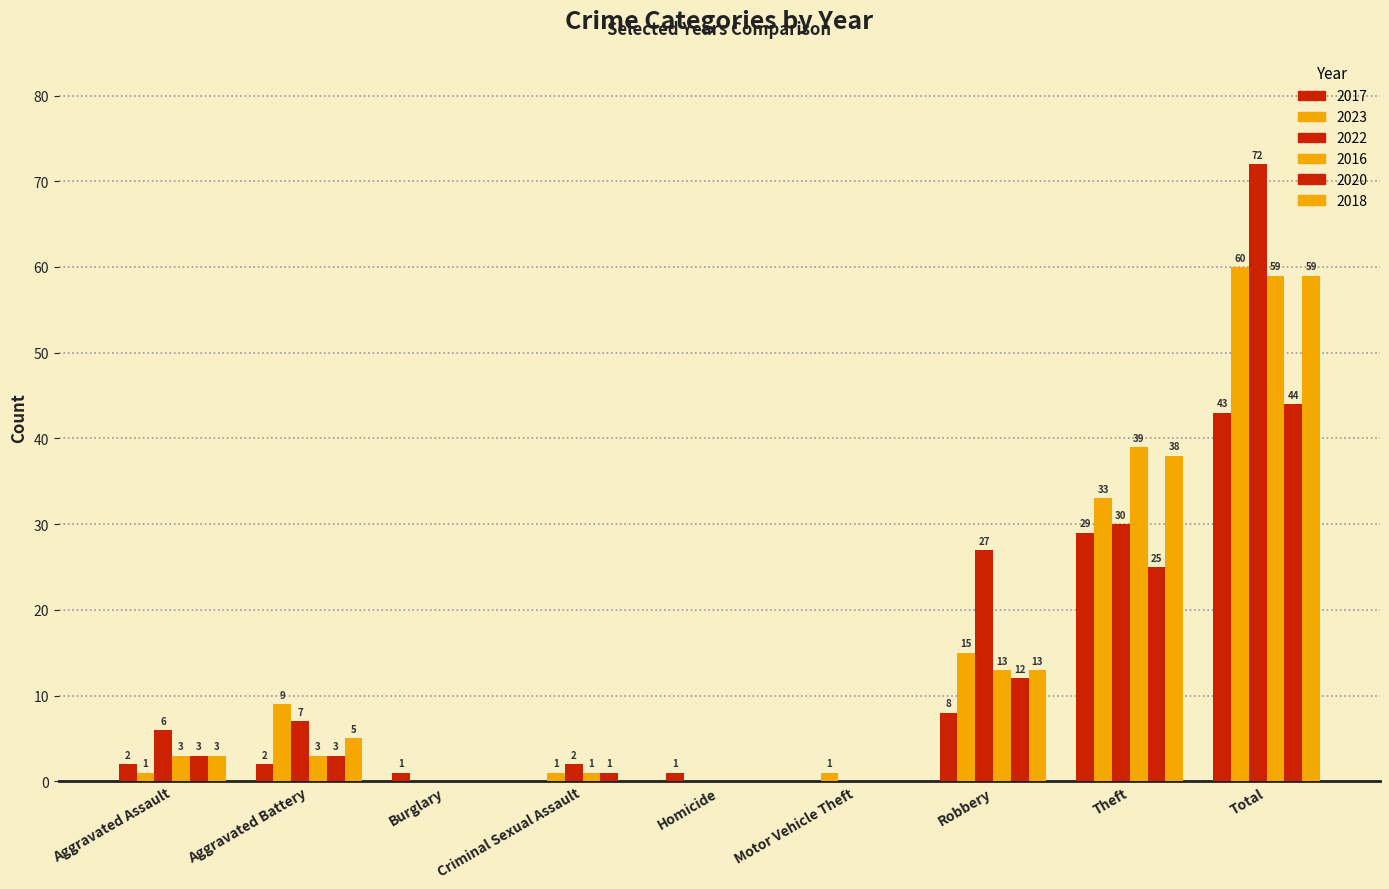

How many series are shown in this chart?

6